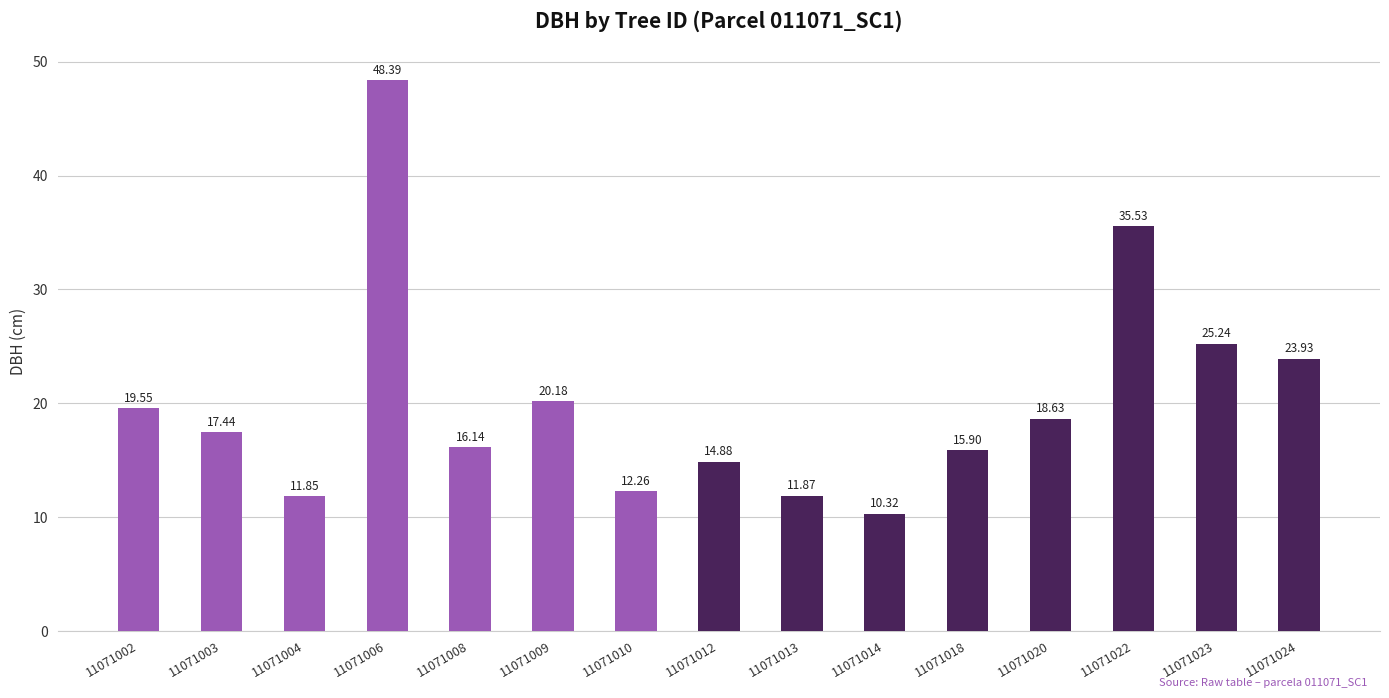

What is the sum of the values at 11071009 and 11071024?

44.1